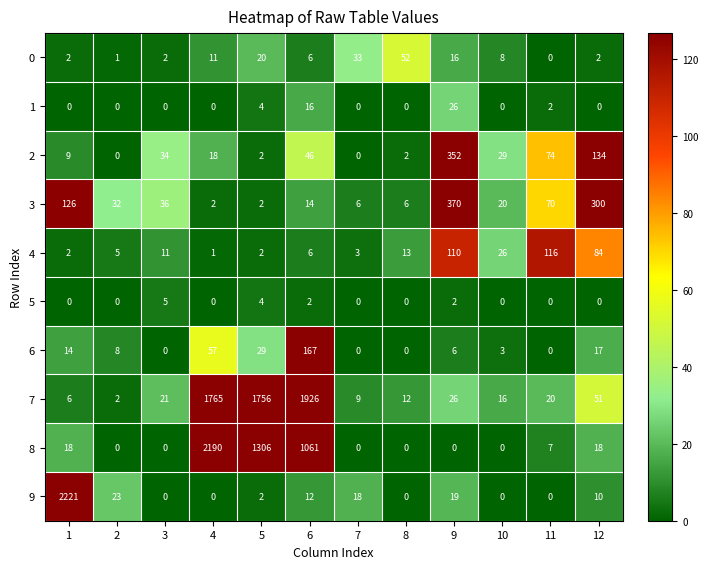

What is the average value of the 9 series?

192